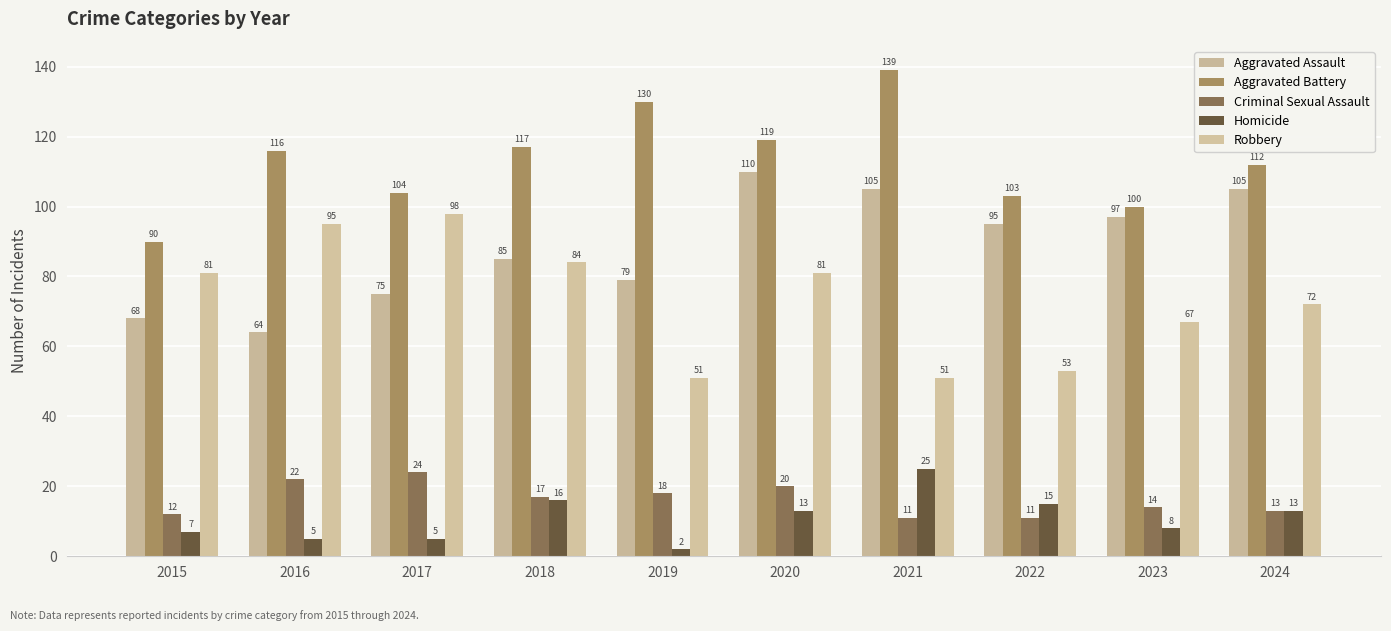

Between 2016 and 2022, which series saw the biggest shift?

Robbery